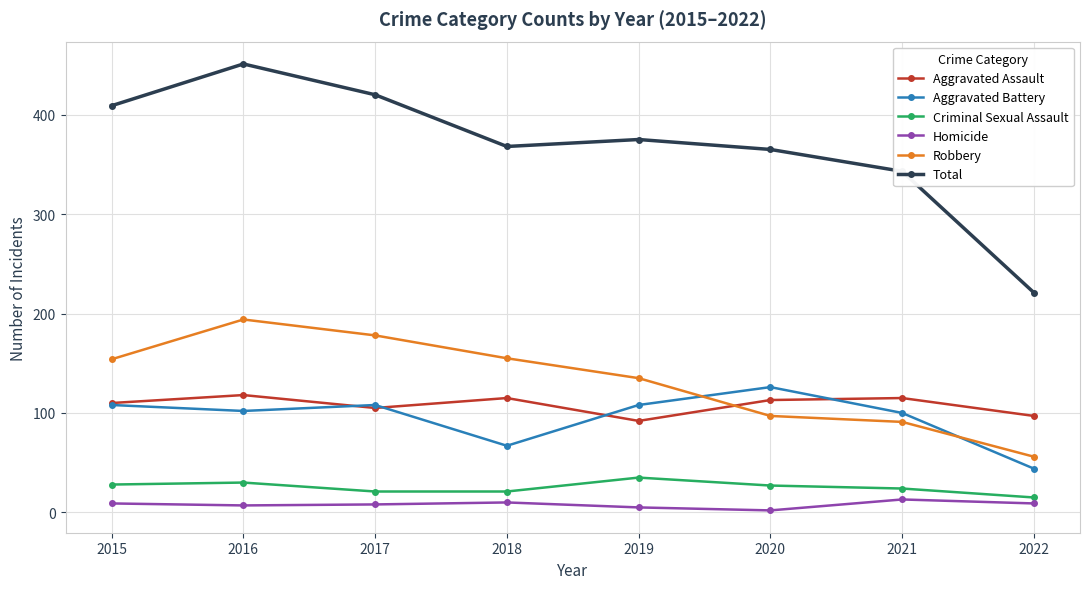

List the series in order of their peak value, lowest first.

Homicide, Criminal Sexual Assault, Aggravated Assault, Aggravated Battery, Robbery, Total